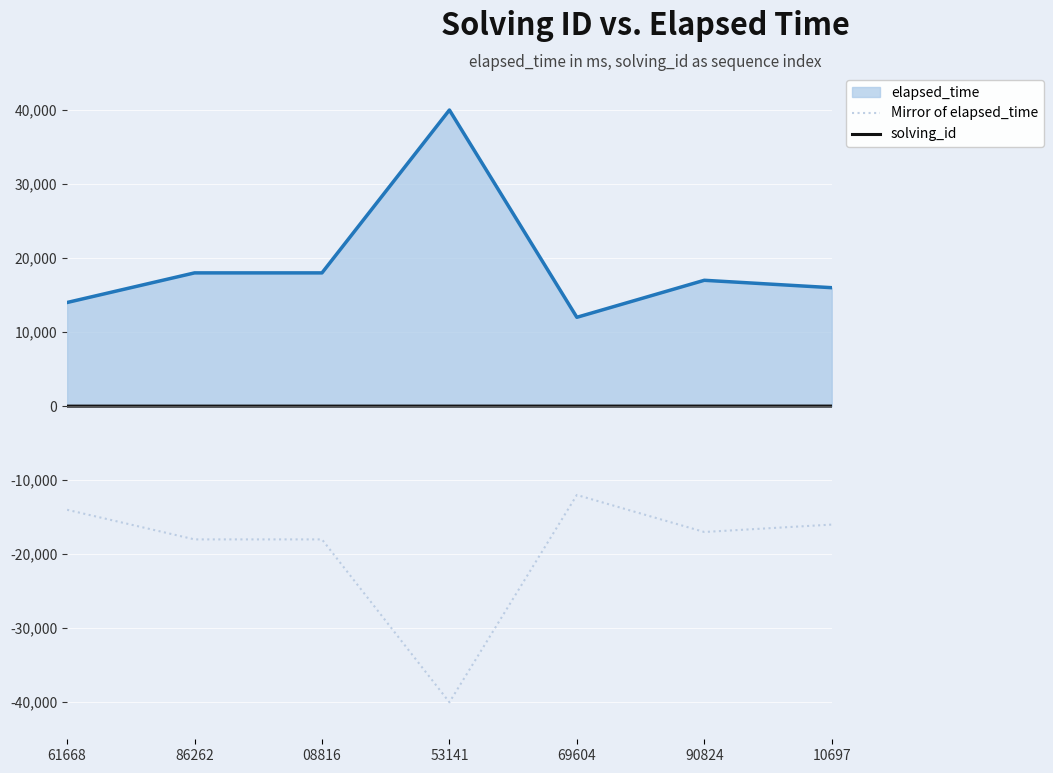

What is the sum of the solving_id values at 90824 and 86262?

8